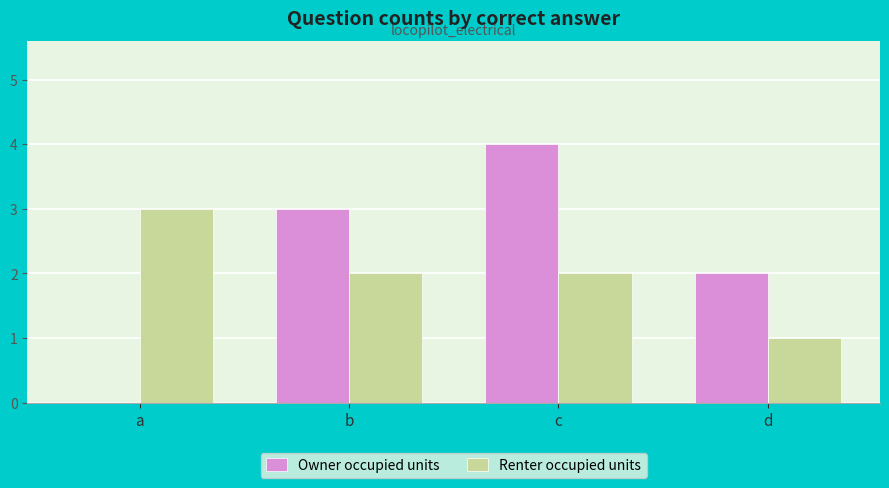

Which series has the largest total across all categories?

Owner occupied units